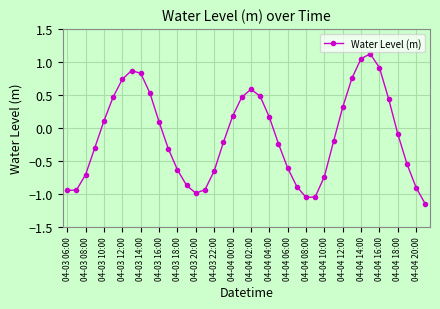

What is the sum of all values?

-5.0